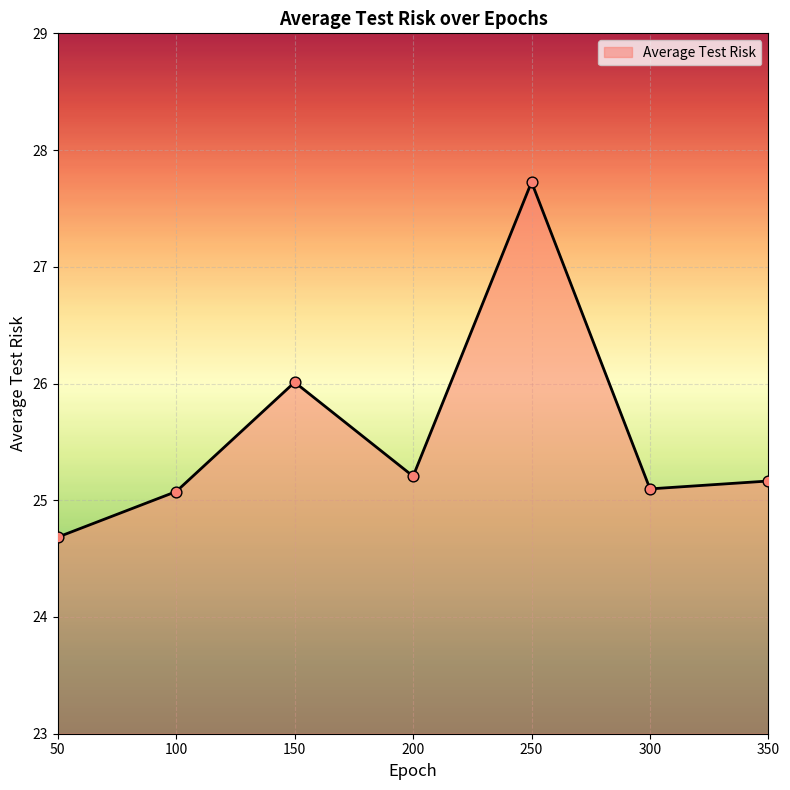

What is the ratio of the value at 300 to the value at 250?

0.9